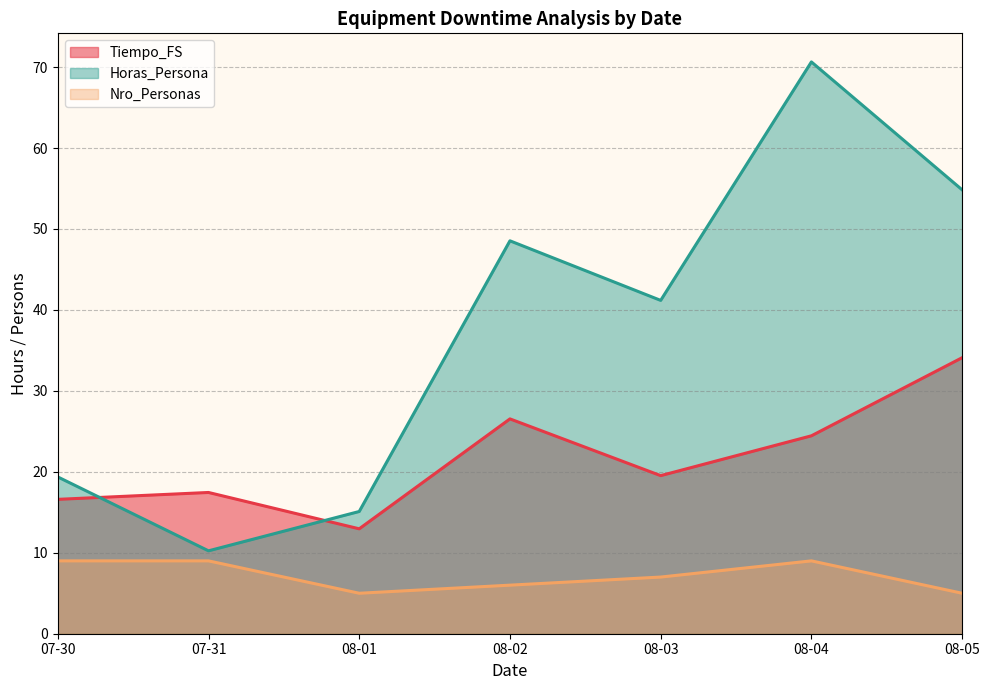

At which label does Horas_Persona reach its minimum?

07-31